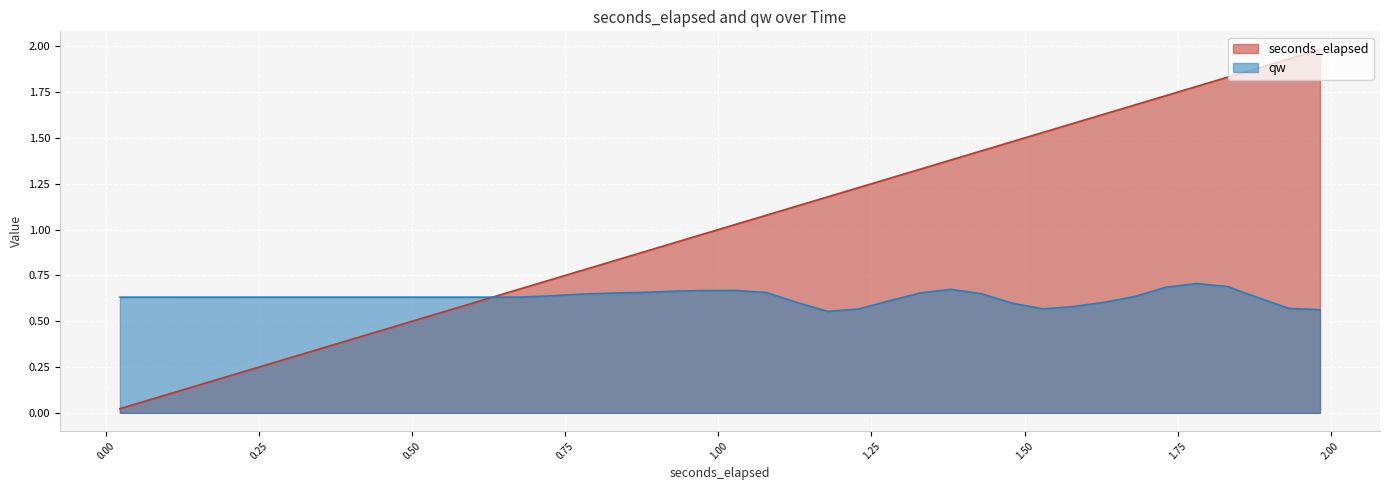

Rank the series by their average value, from highest to lowest.

seconds_elapsed, qw